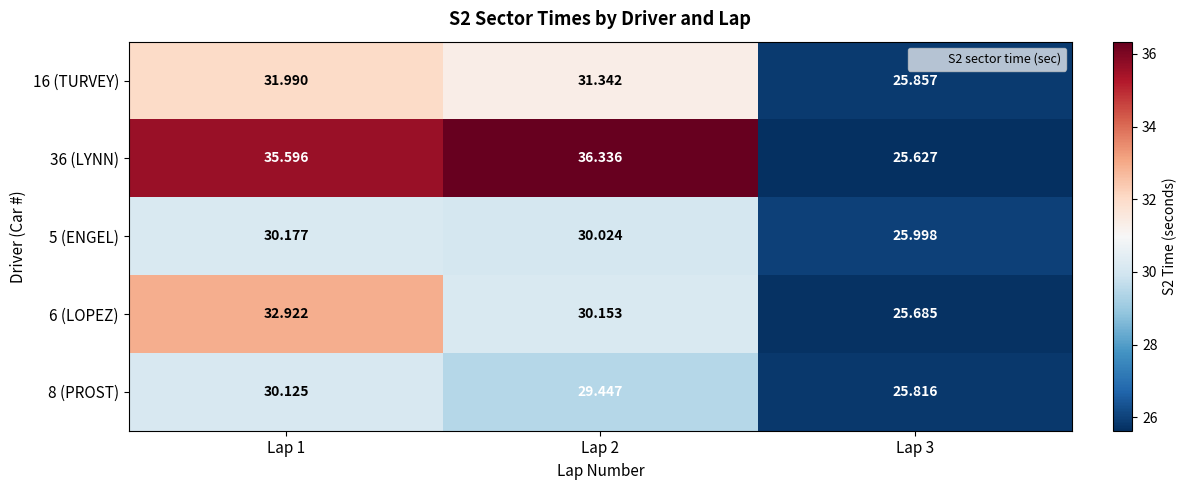

How many categories are shown in the chart?

3